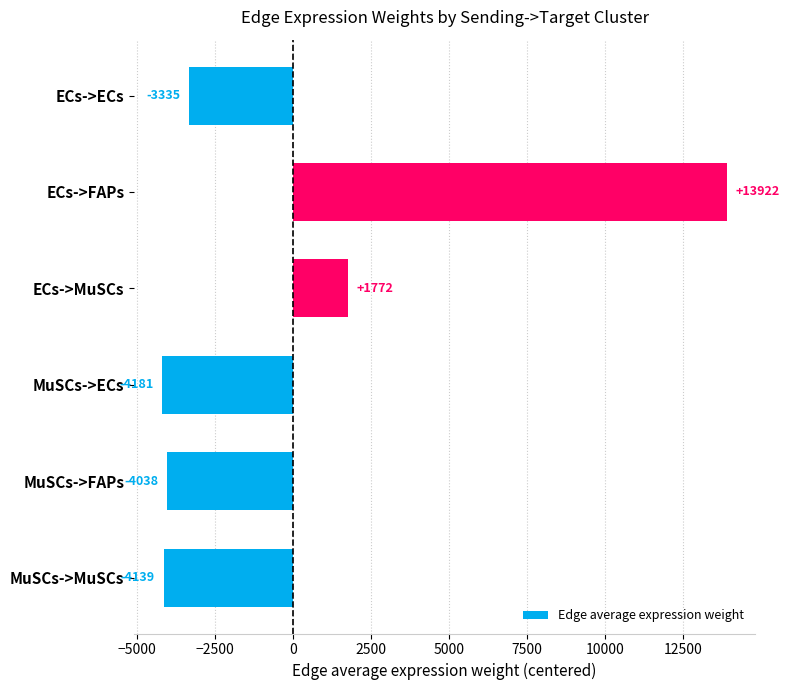

Is it true that the value at MuSCs->FAPs is -4038.3?

True